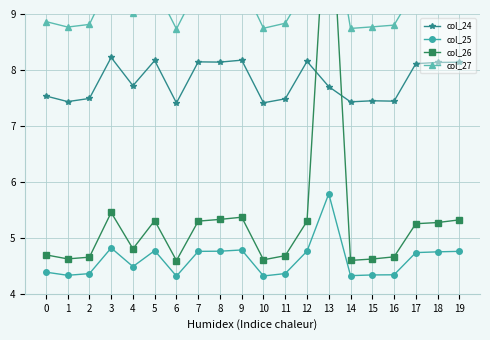

In col_24, how many points are higher than both neighbors (excluding endpoints)?

6